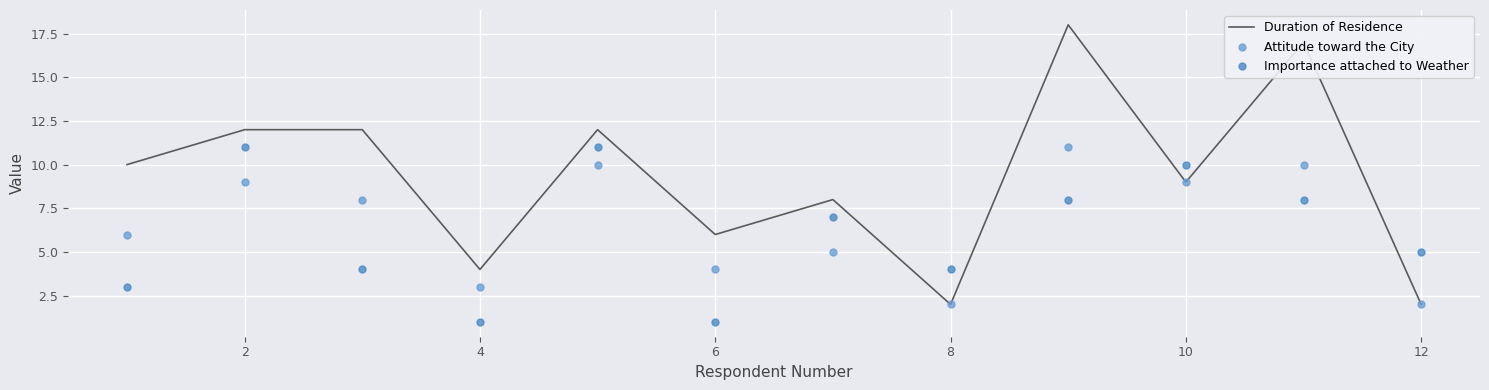

Which series has the largest Y range (max minus min)?

Duration of Residence